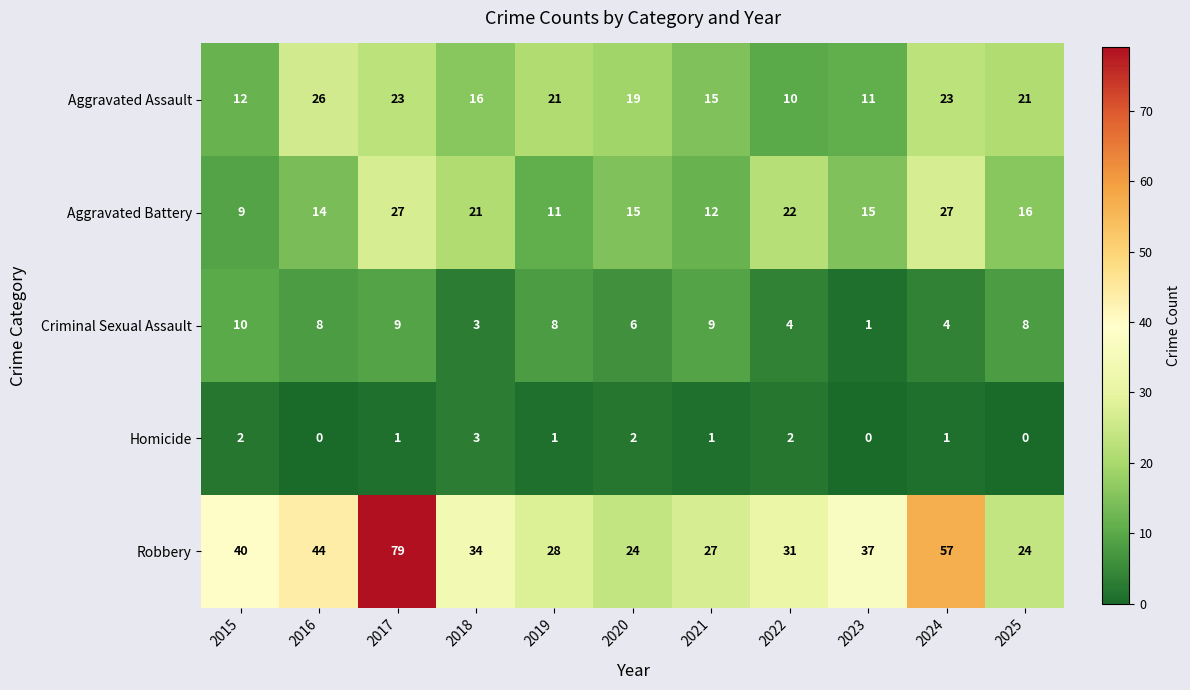

What is the maximum value shown in the chart?

79